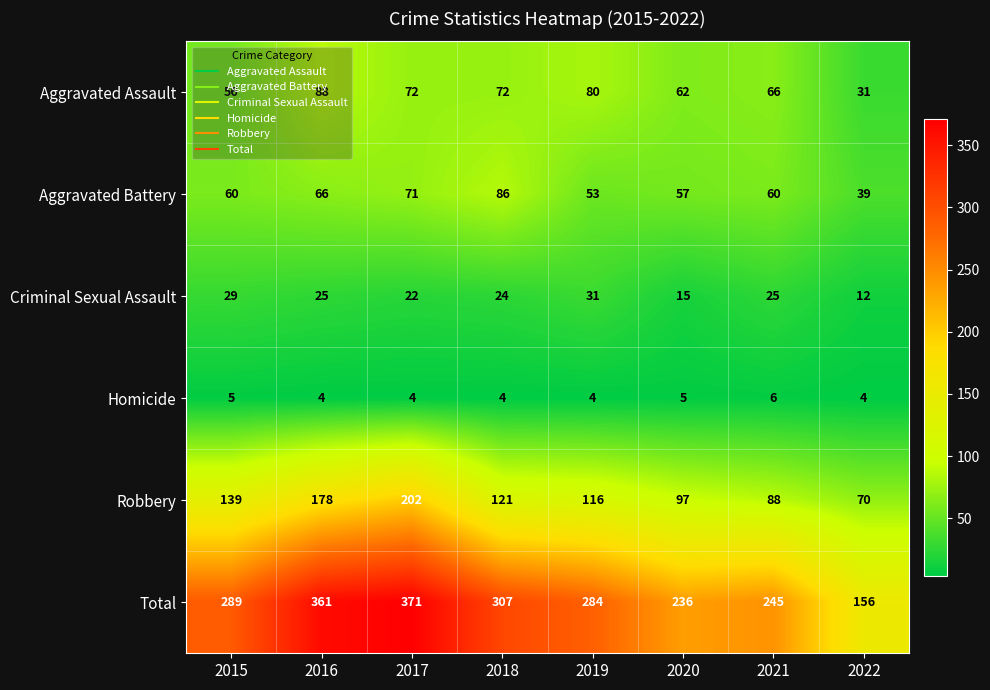

What is the average value of the Criminal Sexual Assault series?

23